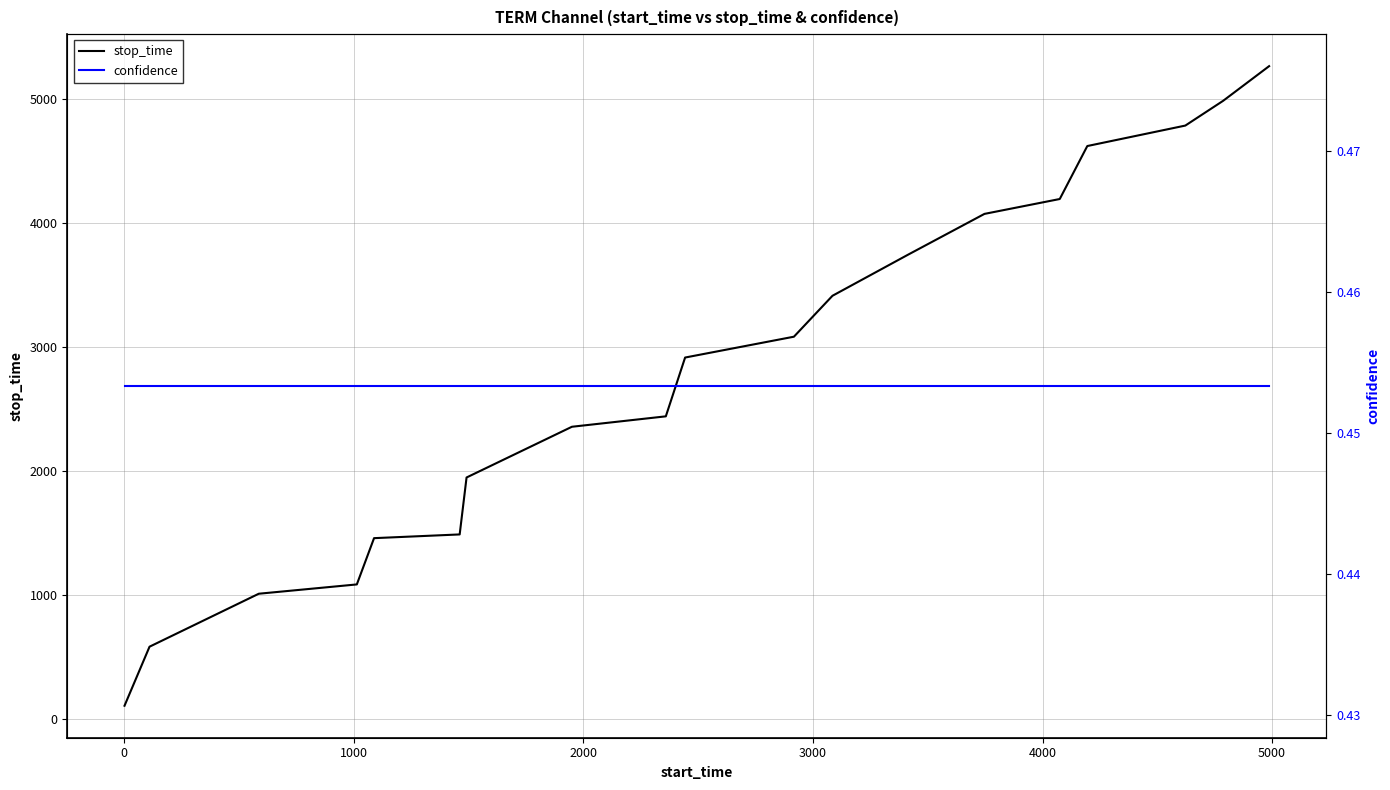

The value of stop_time at 17 is 8344.1. True or false?

False